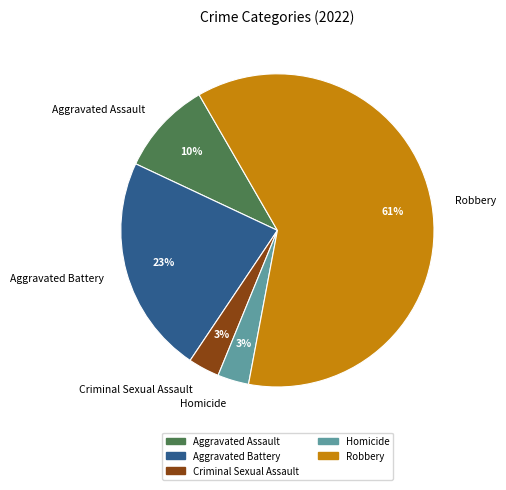

What is the largest slice in the pie chart?

Robbery